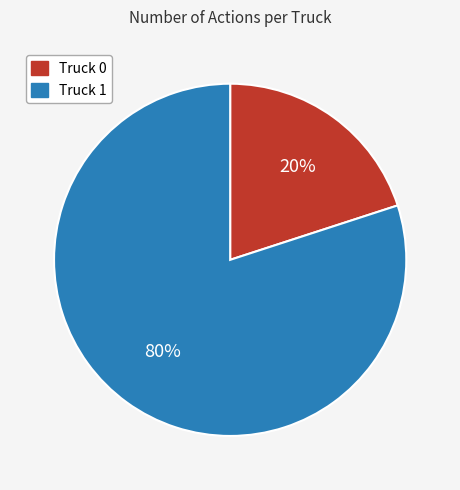

Count the number of slices in the pie.

2